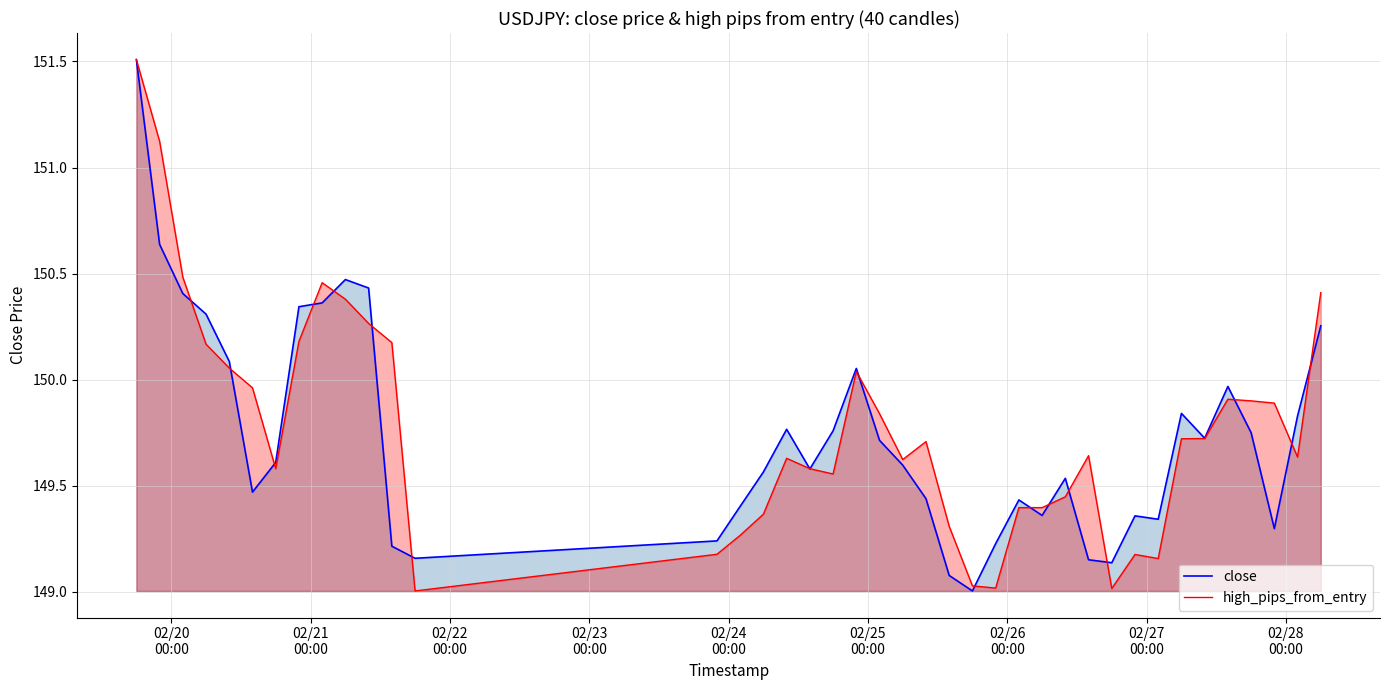

Reading left to right, list all the values displayed in this chart.

close: 151.5	150.6	150.4	150.3	150.1	149.5	149.6	150.3	150.4	150.5	150.4	149.2	149.2	149.2	149.4	149.6	149.8	149.6	149.8	150.1	149.7	149.6	149.4	149.1	149.0	149.2	149.4	149.4	149.5	149.2	149.1	149.4	149.3	149.8	149.7	150.0	149.8	149.3	149.8	150.3
high_pips_from_entry: 151.5	151.1	150.5	150.2	150.1	150.0	149.6	150.2	150.5	150.4	150.3	150.2	149.0	149.2	149.3	149.4	149.6	149.6	149.6	150.0	149.8	149.6	149.7	149.3	149.0	149.0	149.4	149.4	149.4	149.6	149.0	149.2	149.2	149.7	149.7	149.9	149.9	149.9	149.6	150.4